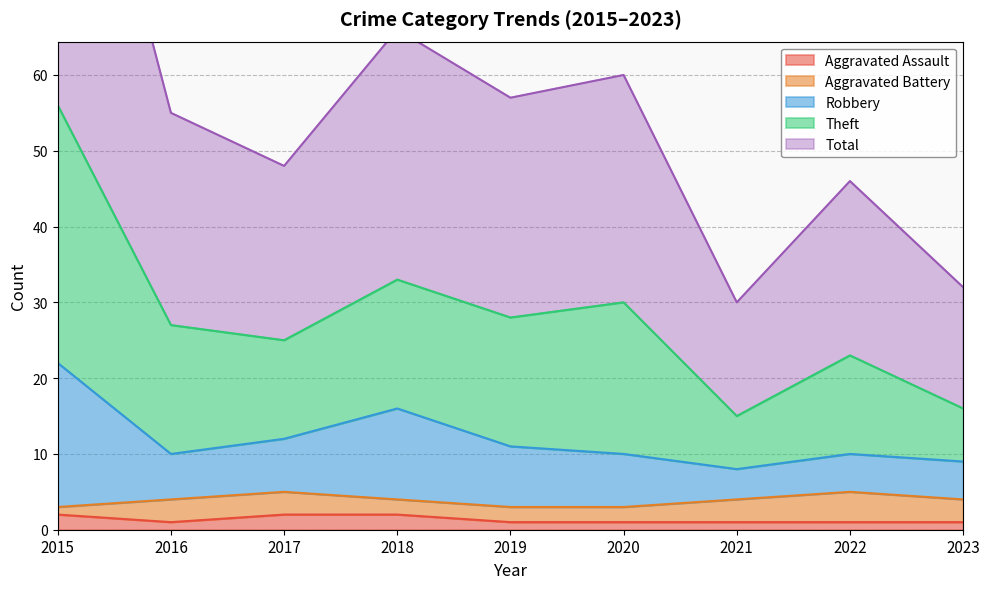

What is the greatest value displayed?

112